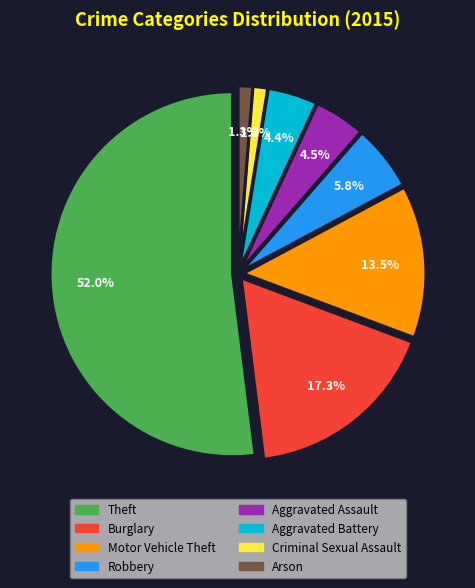

The Theft slice represents 45% of the pie. True or false?

False